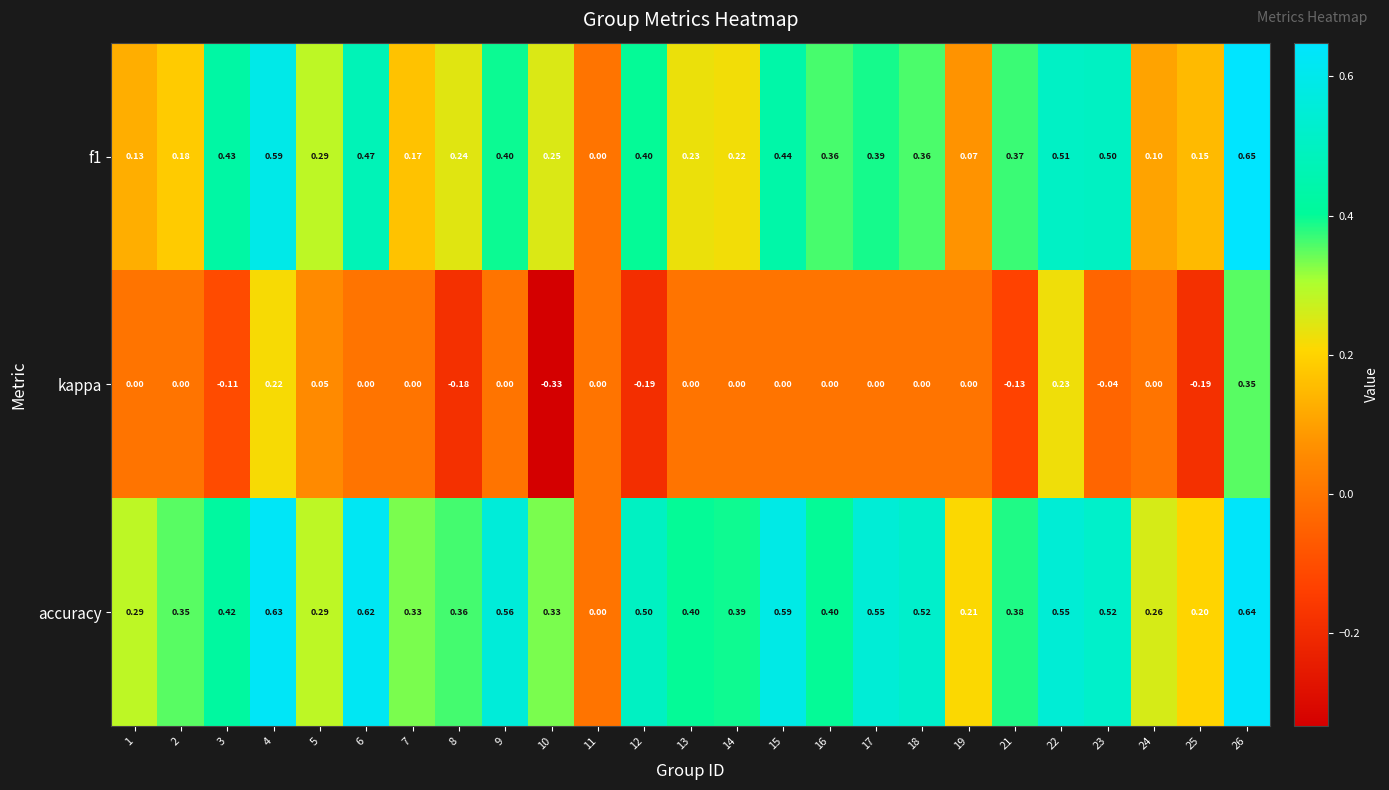

Is the value of f1 at 14 greater than the value of kappa at 26?

No